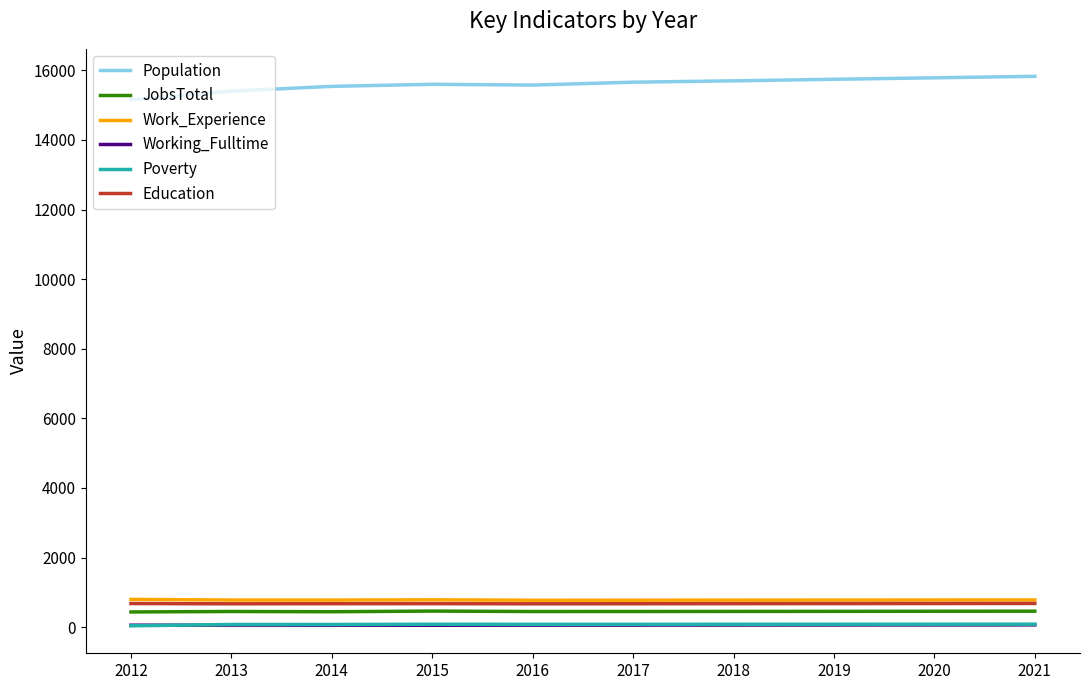

True or false: Education and Working_Fulltime intersect in this chart.

False